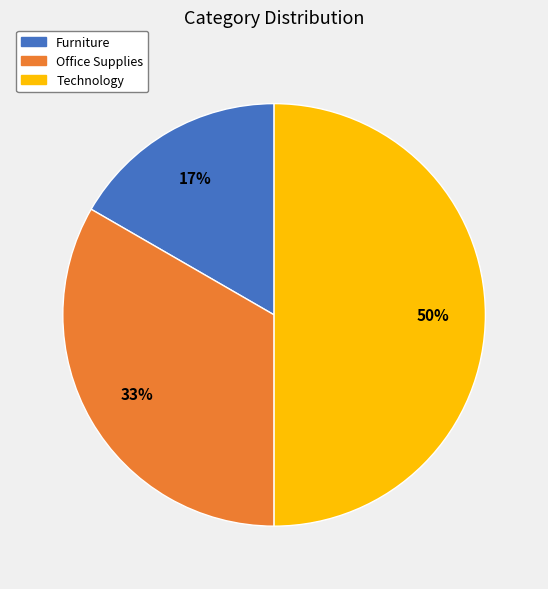

Which has a higher value, Furniture or Technology?

Technology